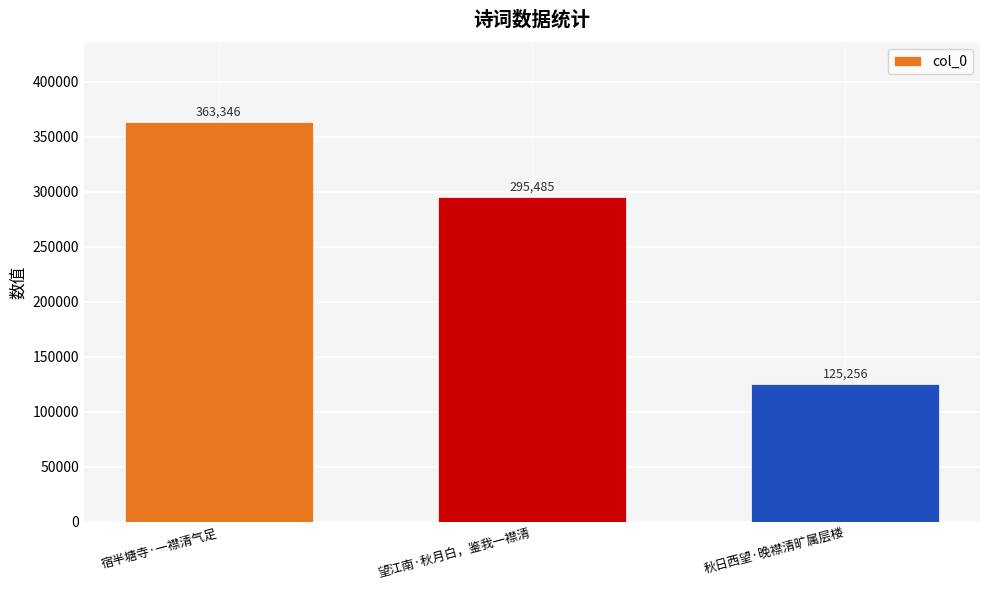

List the labels in order of value, largest first.

宿半塘寺·一襟清气足, 望江南·秋月白，鉴我一襟清, 秋日西望·晚襟清旷属层楼